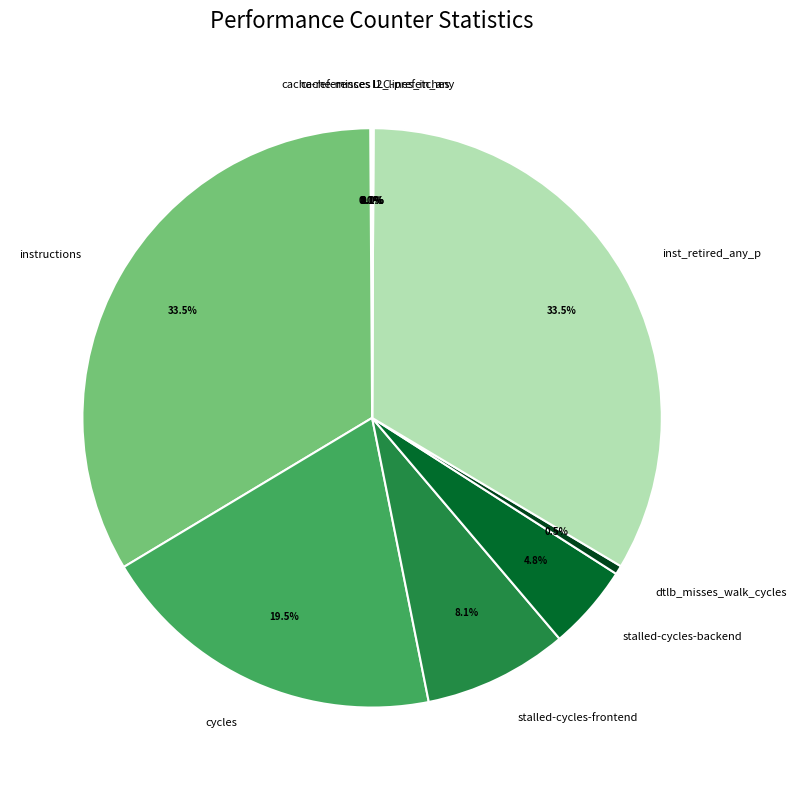

Is there any slice that represents more than half of the pie?

No